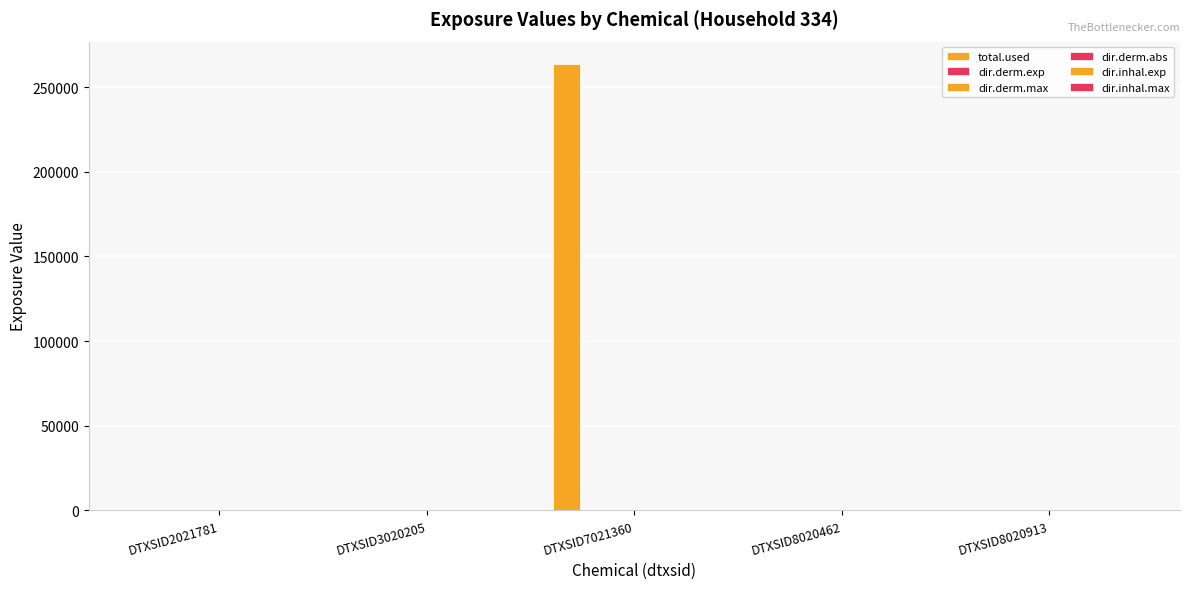

How many series are shown in this chart?

6